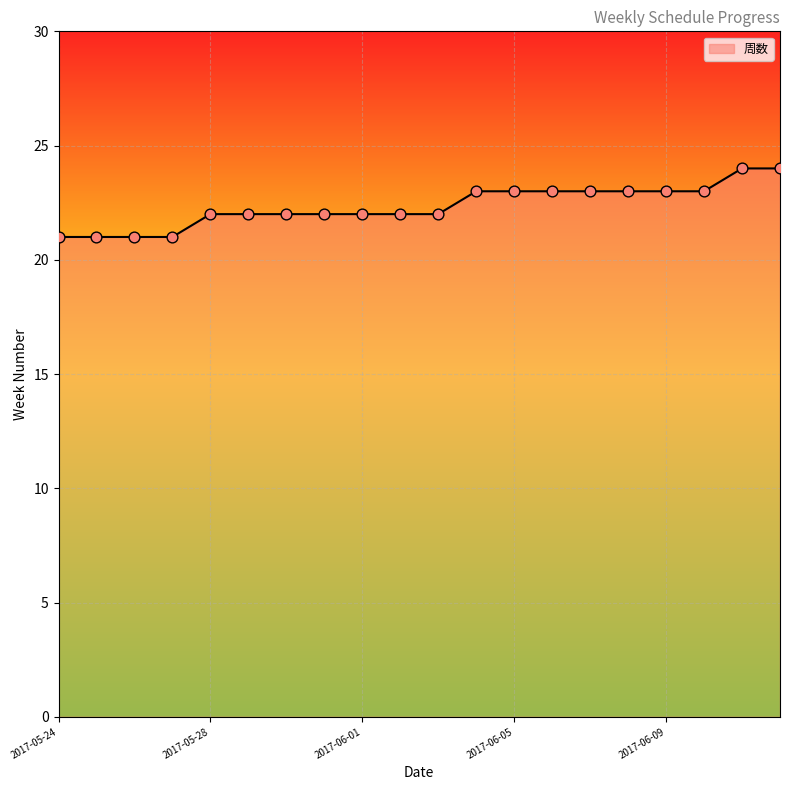

What is the smallest value displayed?

21